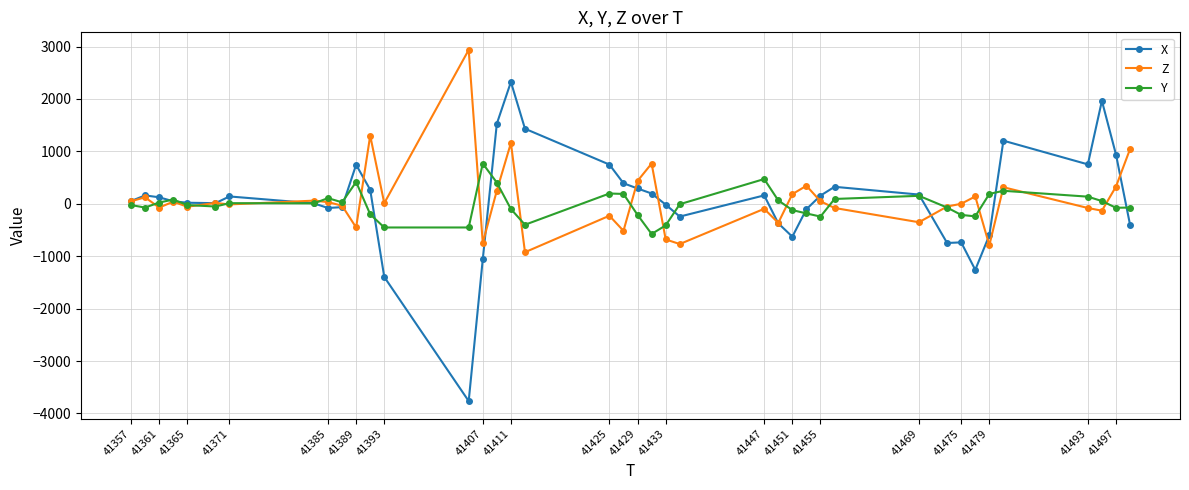

What is the minimum value for Y?

-576